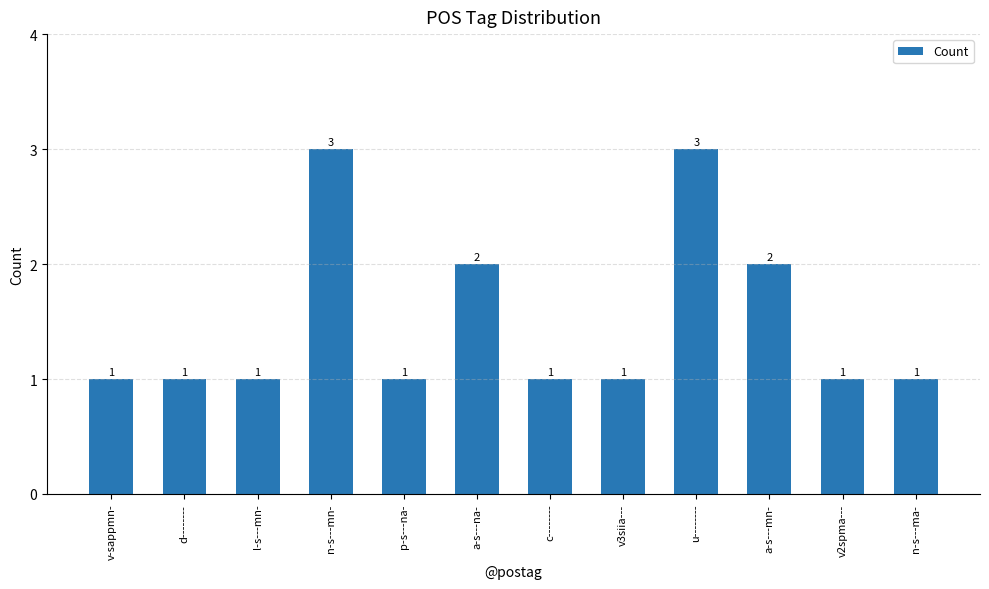

What is the sum of all values?

18